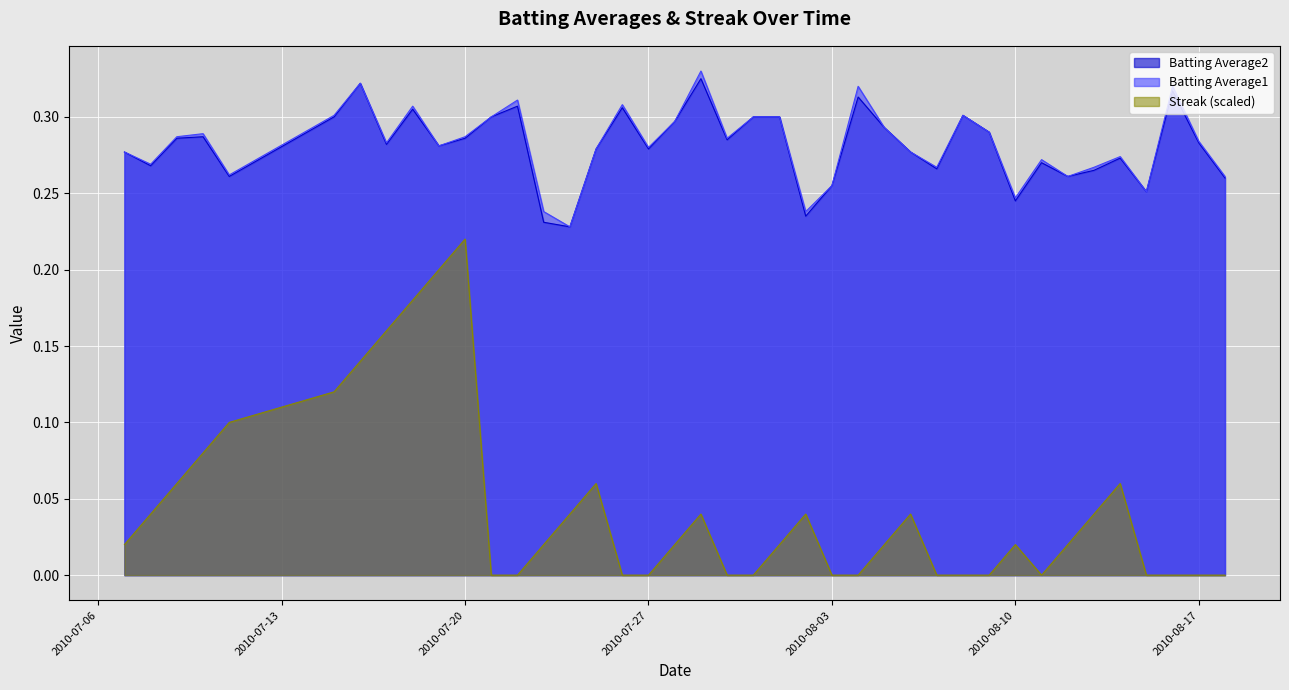

Reading right to left, extract all data points from this chart.

Batting Average1: 2010-08-18=0.3	2010-08-17=0.3	2010-08-16=0.3	2010-08-15=0.3	2010-08-14=0.3	2010-08-13=0.3	2010-08-12=0.3	2010-08-11=0.3	2010-08-10=0.2	2010-08-09=0.3	2010-08-08=0.3	2010-08-07=0.3	2010-08-06=0.3	2010-08-05=0.3	2010-08-04=0.3	2010-08-03=0.3	2010-08-02=0.2	2010-08-01=0.3	2010-07-31=0.3	2010-07-30=0.3	2010-07-29=0.3	2010-07-28=0.3	2010-07-27=0.3	2010-07-26=0.3	2010-07-25=0.3	2010-07-24=0.2	2010-07-23=0.2	2010-07-22=0.3	2010-07-21=0.3	2010-07-20=0.3	2010-07-19=0.3	2010-07-18=0.3	2010-07-17=0.3	2010-07-16=0.3	2010-07-15=0.3	2010-07-11=0.3	2010-07-10=0.3	2010-07-09=0.3	2010-07-08=0.3	2010-07-07=0.3
Batting Average2: 2010-08-18=0.3	2010-08-17=0.3	2010-08-16=0.3	2010-08-15=0.3	2010-08-14=0.3	2010-08-13=0.3	2010-08-12=0.3	2010-08-11=0.3	2010-08-10=0.2	2010-08-09=0.3	2010-08-08=0.3	2010-08-07=0.3	2010-08-06=0.3	2010-08-05=0.3	2010-08-04=0.3	2010-08-03=0.3	2010-08-02=0.2	2010-08-01=0.3	2010-07-31=0.3	2010-07-30=0.3	2010-07-29=0.3	2010-07-28=0.3	2010-07-27=0.3	2010-07-26=0.3	2010-07-25=0.3	2010-07-24=0.2	2010-07-23=0.2	2010-07-22=0.3	2010-07-21=0.3	2010-07-20=0.3	2010-07-19=0.3	2010-07-18=0.3	2010-07-17=0.3	2010-07-16=0.3	2010-07-15=0.3	2010-07-11=0.3	2010-07-10=0.3	2010-07-09=0.3	2010-07-08=0.3	2010-07-07=0.3
Streak: 2010-08-18=0.0	2010-08-17=0.0	2010-08-16=0.0	2010-08-15=0.0	2010-08-14=0.1	2010-08-13=0.0	2010-08-12=0.0	2010-08-11=0.0	2010-08-10=0.0	2010-08-09=0.0	2010-08-08=0.0	2010-08-07=0.0	2010-08-06=0.0	2010-08-05=0.0	2010-08-04=0.0	2010-08-03=0.0	2010-08-02=0.0	2010-08-01=0.0	2010-07-31=0.0	2010-07-30=0.0	2010-07-29=0.0	2010-07-28=0.0	2010-07-27=0.0	2010-07-26=0.0	2010-07-25=0.1	2010-07-24=0.0	2010-07-23=0.0	2010-07-22=0.0	2010-07-21=0.0	2010-07-20=0.2	2010-07-19=0.2	2010-07-18=0.2	2010-07-17=0.2	2010-07-16=0.1	2010-07-15=0.1	2010-07-11=0.1	2010-07-10=0.1	2010-07-09=0.1	2010-07-08=0.0	2010-07-07=0.0